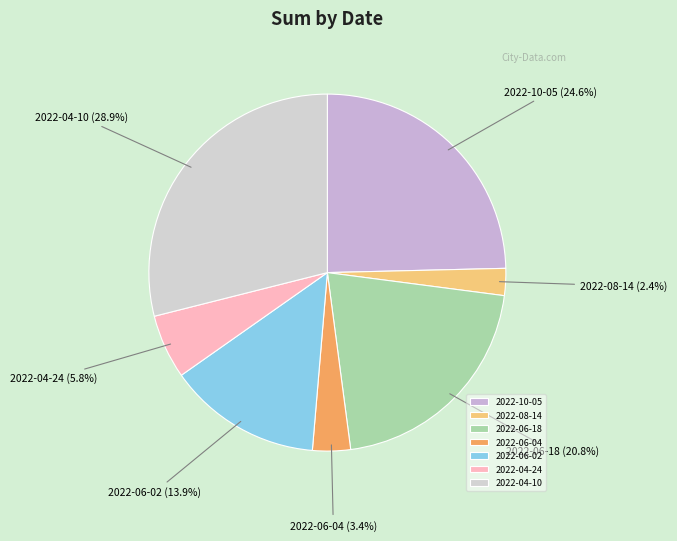

Is the sum of 2022-10-05 and 2022-06-02 greater than half?

No